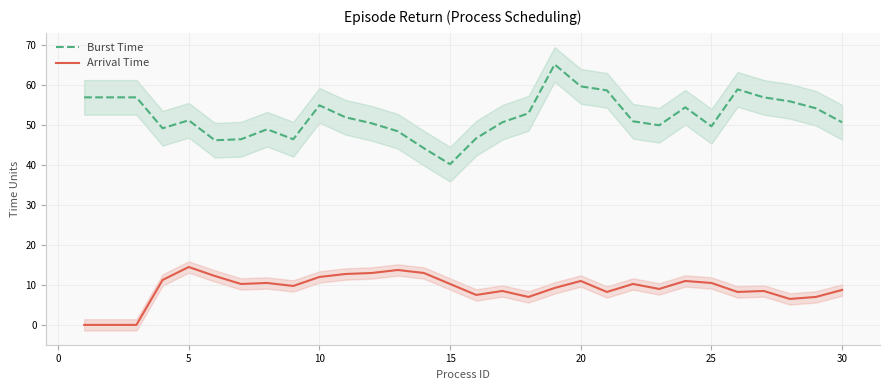

What is the value of the Burst Time point at the 9th from the left?

46.5